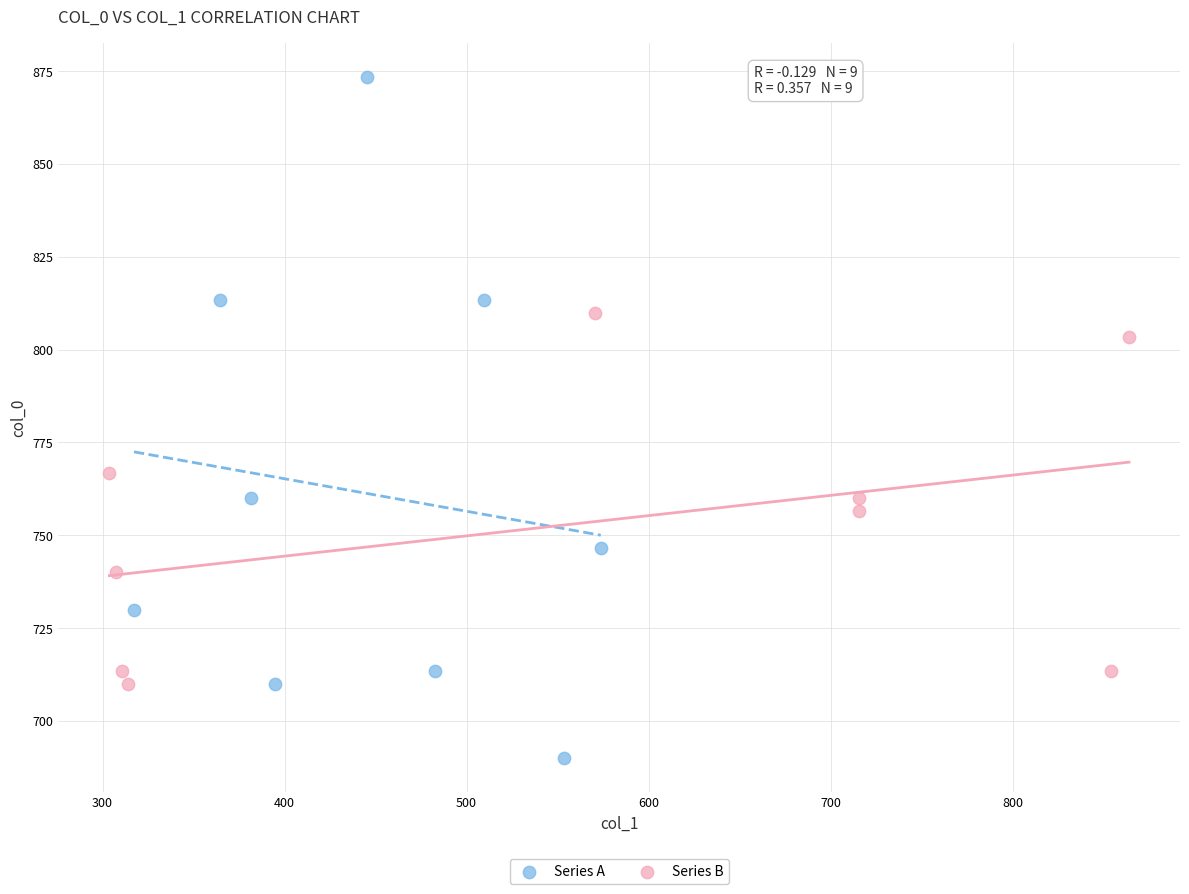

Which series contains the lowest Y value?

Series A